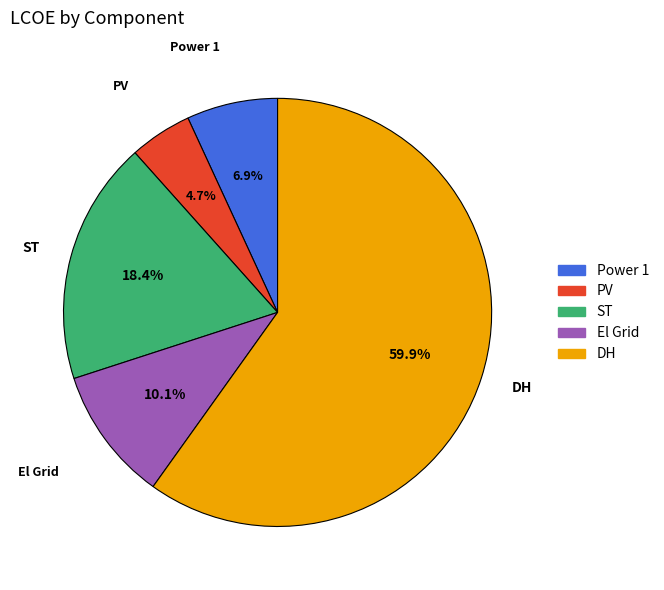

Which slice is the largest?

DH